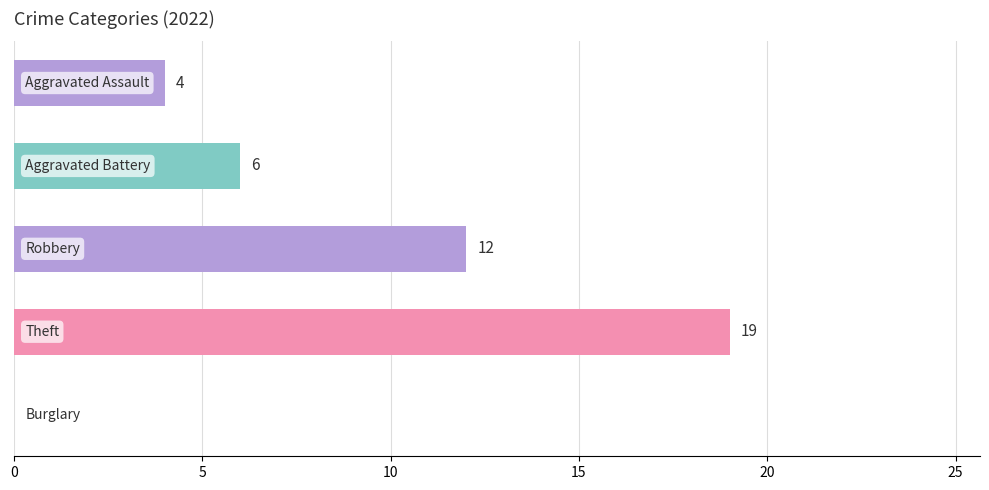

How many values are between 4 and 12?

3